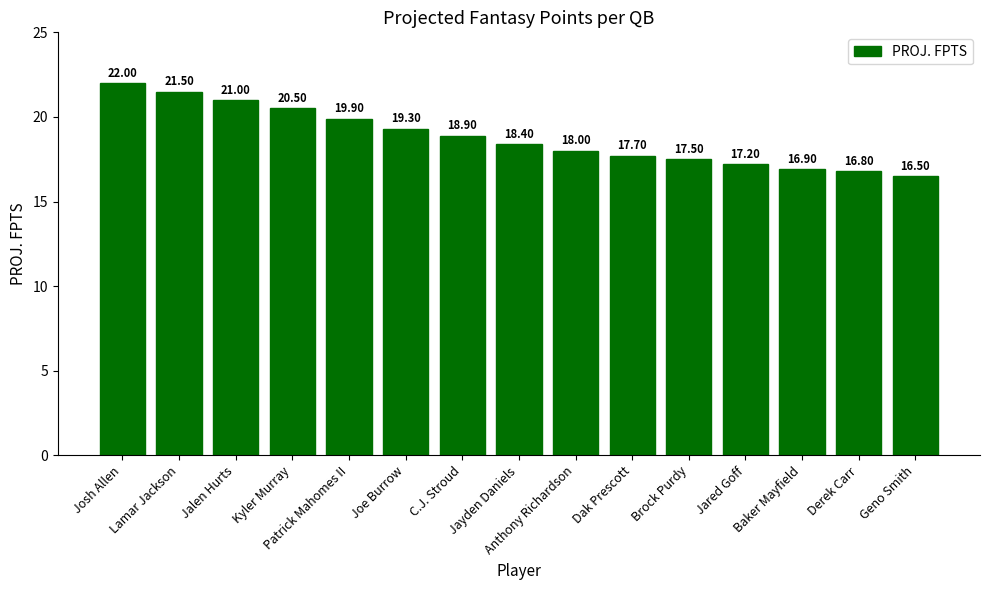

Rank the categories by value from highest to lowest.

Josh Allen, Lamar Jackson, Jalen Hurts, Kyler Murray, Patrick Mahomes II, Joe Burrow, C.J. Stroud, Jayden Daniels, Anthony Richardson, Dak Prescott, Brock Purdy, Jared Goff, Baker Mayfield, Derek Carr, Geno Smith